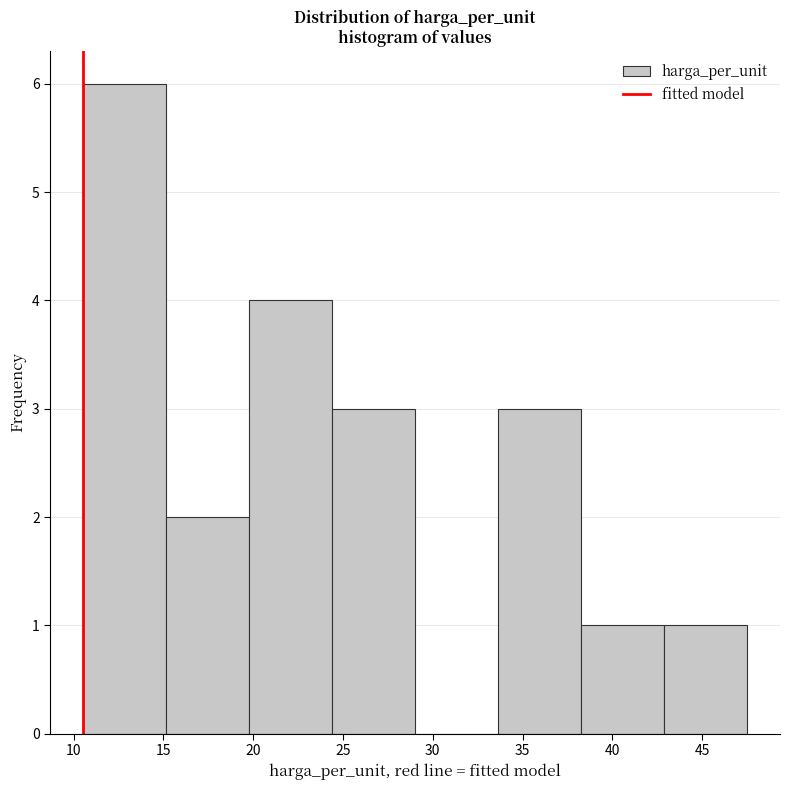

How tall is the bar that spans 33.5 to 38.5 on the x-axis? Neither the bar edges nor the heights are printed on the chart, so give them approximately, as read against the axes.

3